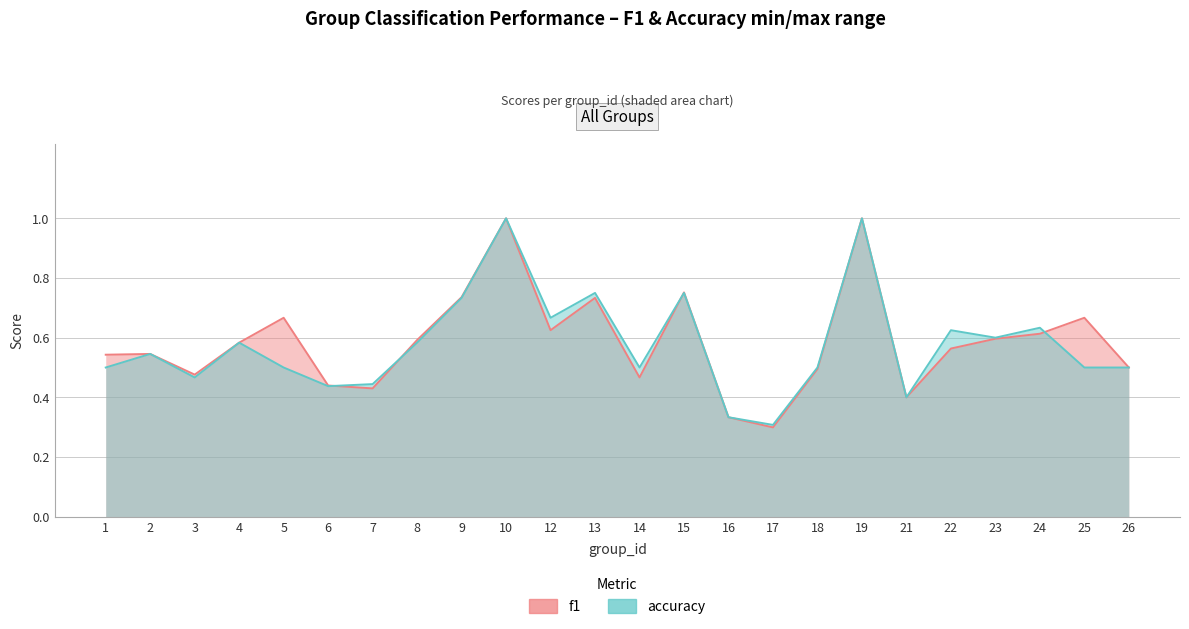

What is the value of the accuracy point at the 23rd from the left?

0.5